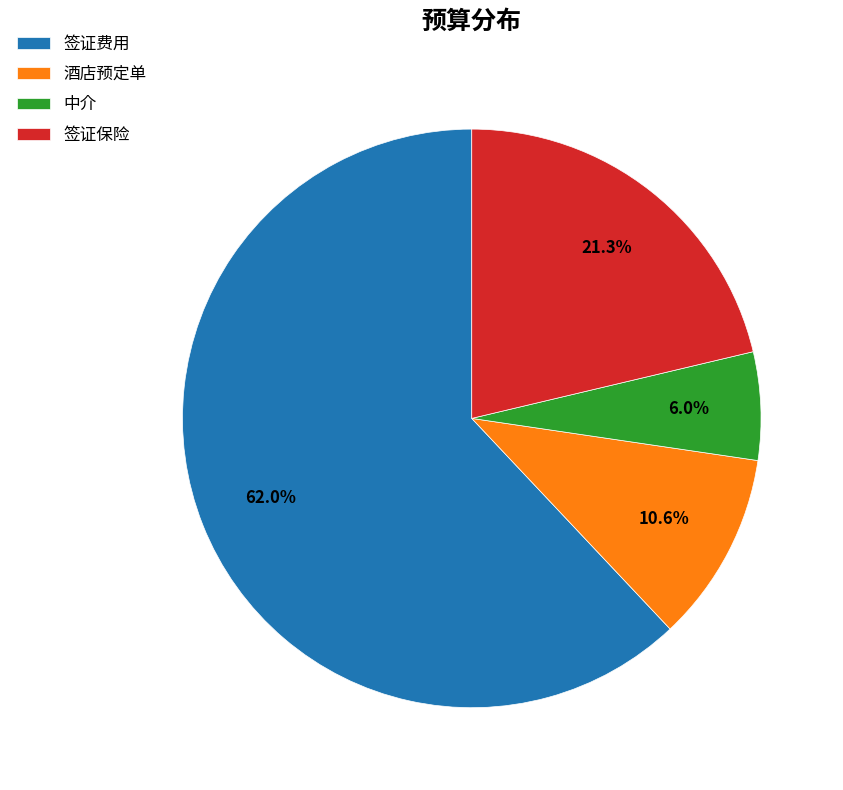

Does any single category account for the majority?

Yes